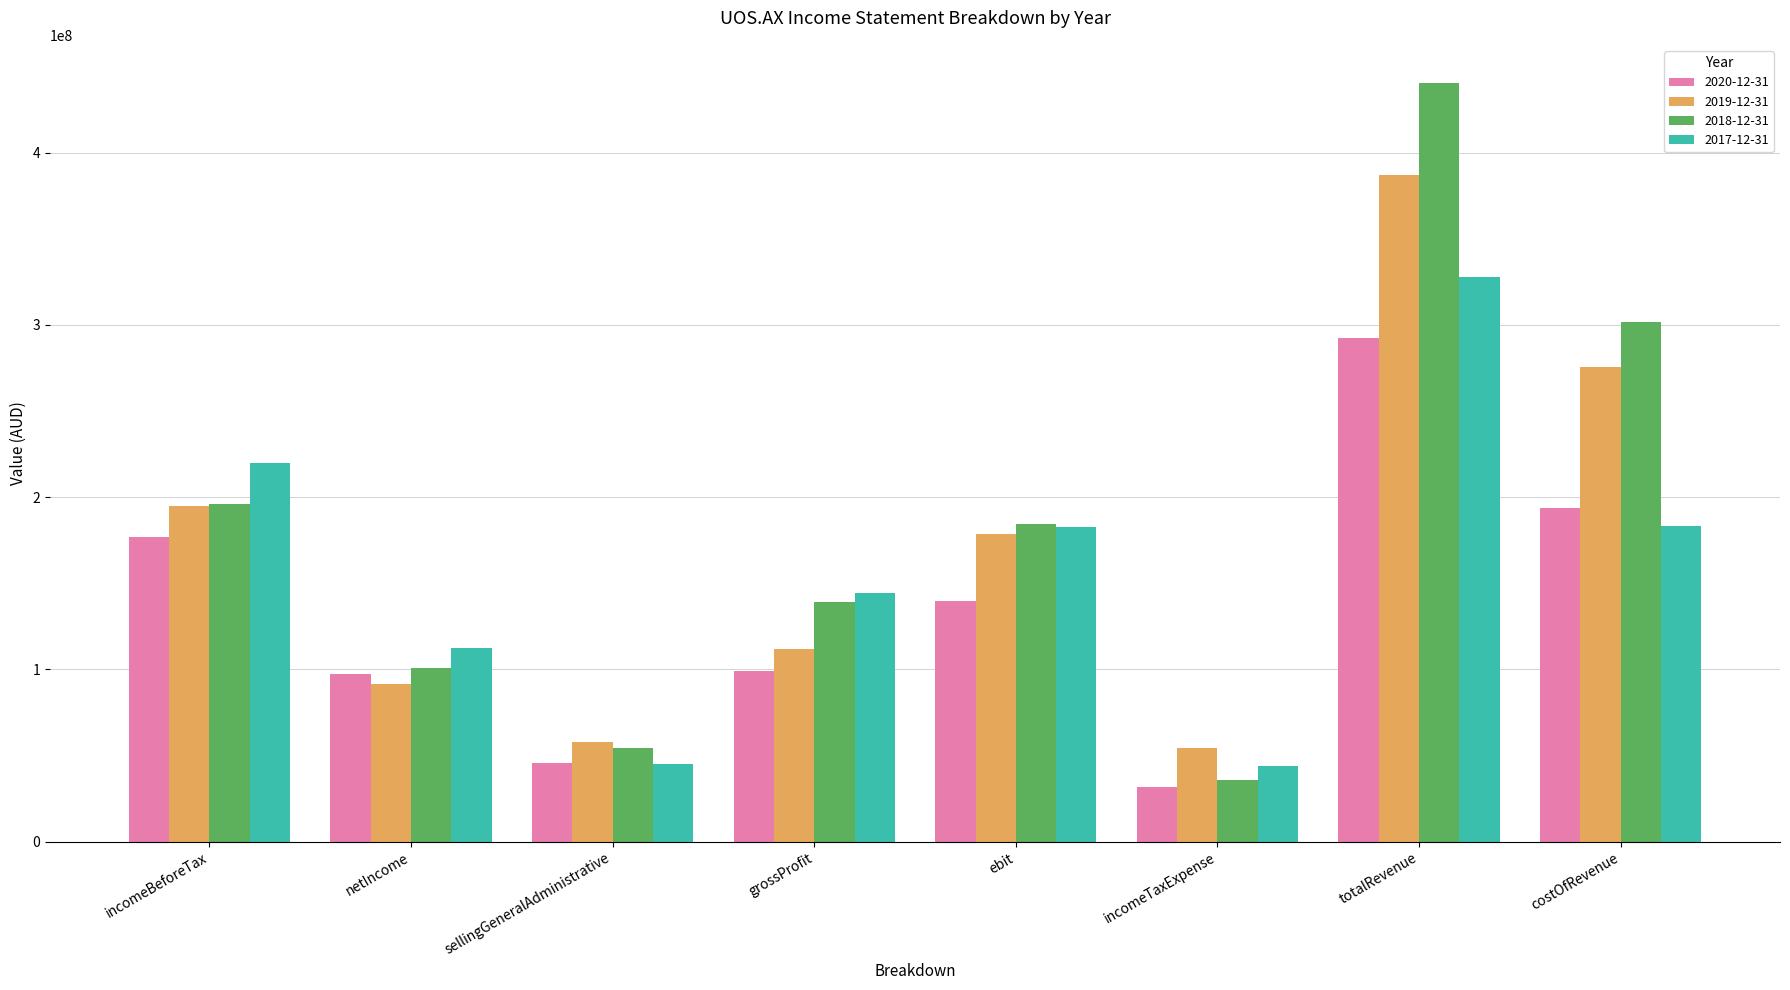

Is it true that 2017-12-31 equals 45189000 at sellingGeneralAdministrative?

True